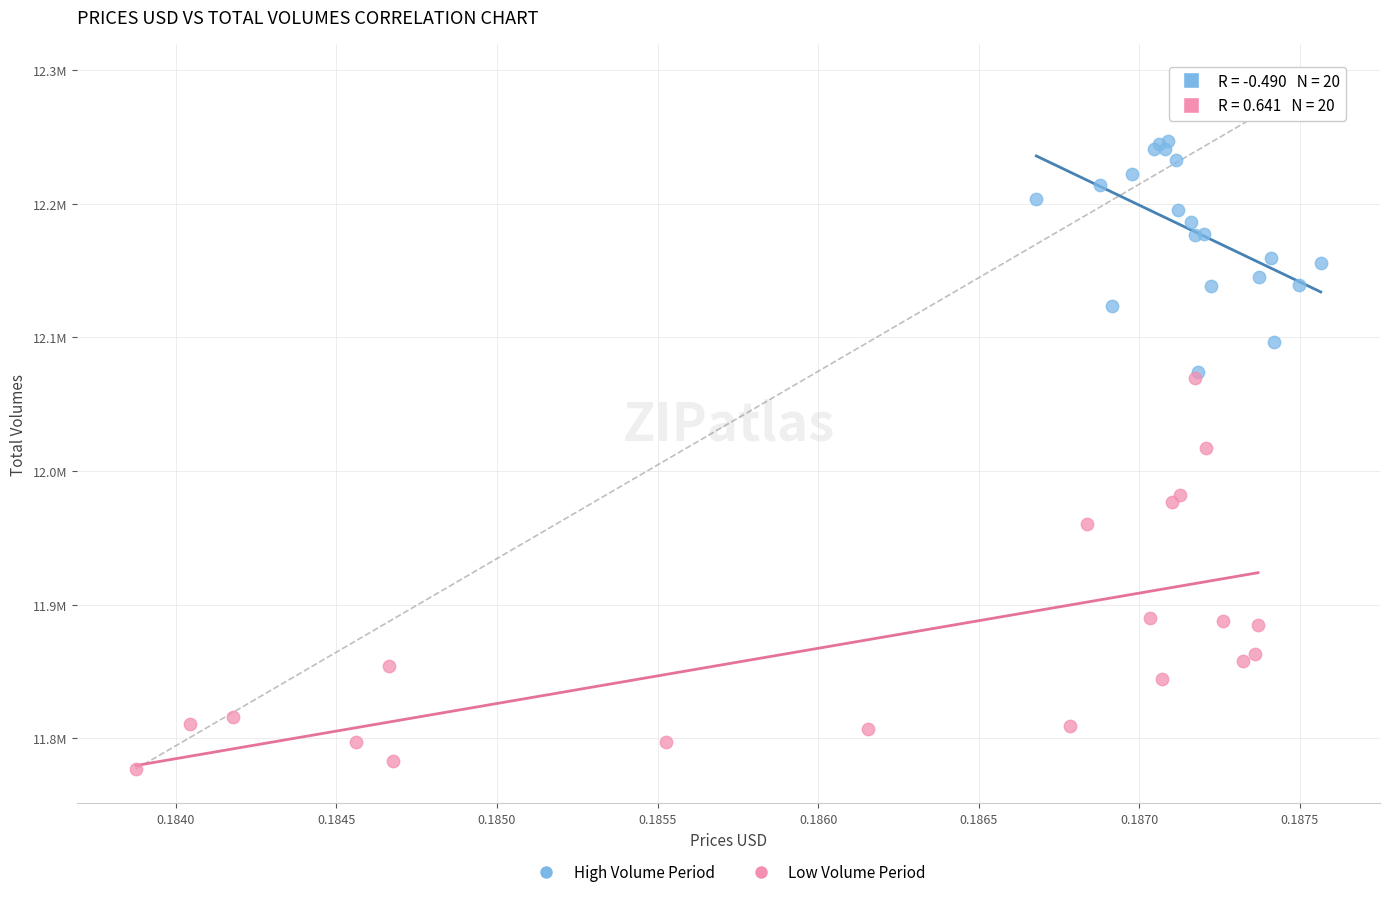

What are all the series names shown in the legend?

High Volume Period, Low Volume Period